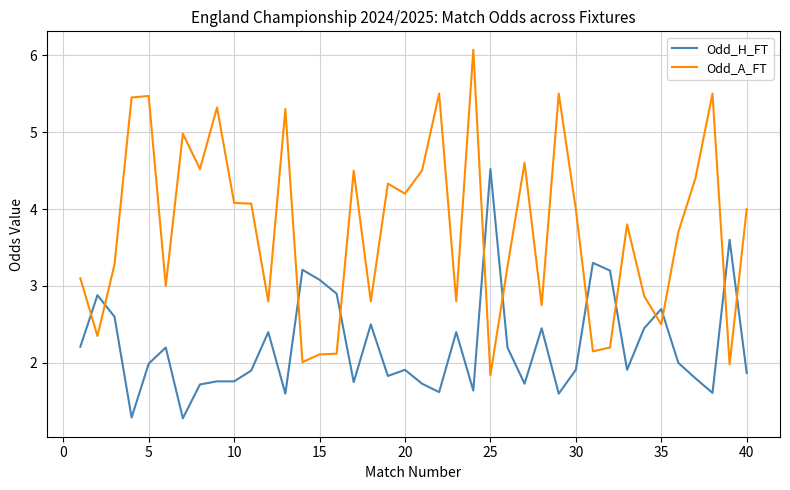

Which series has the largest total across all categories?

Odd_A_FT